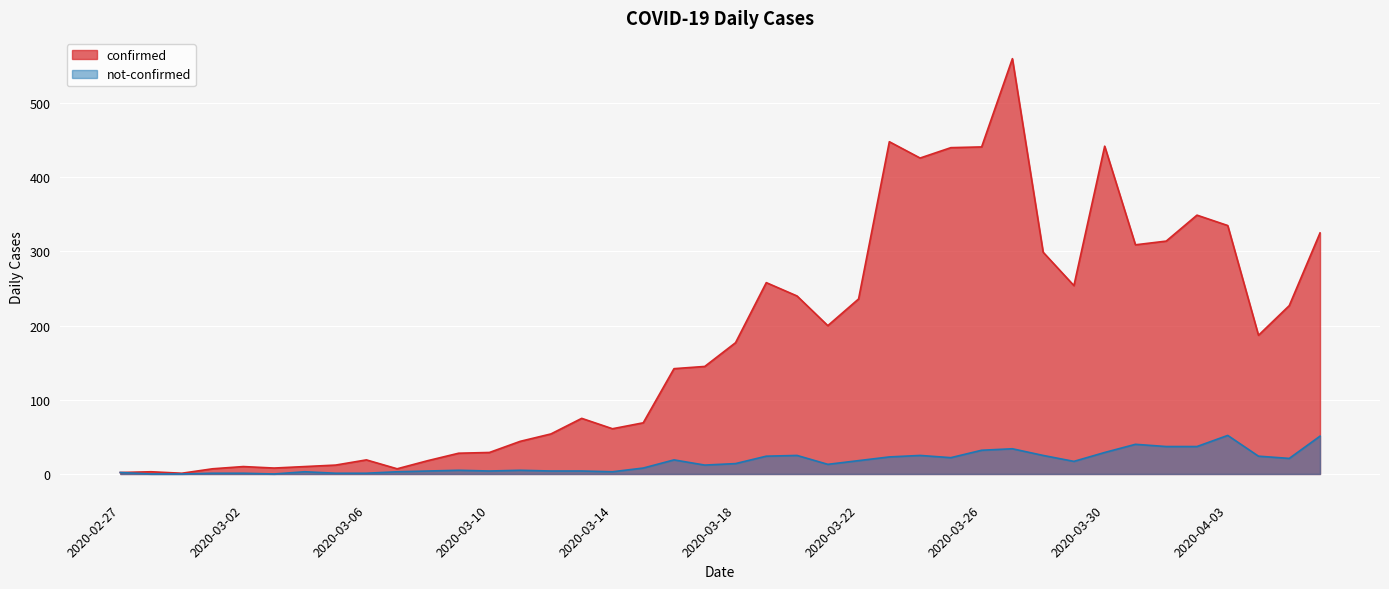

How many data points does each series have?

40